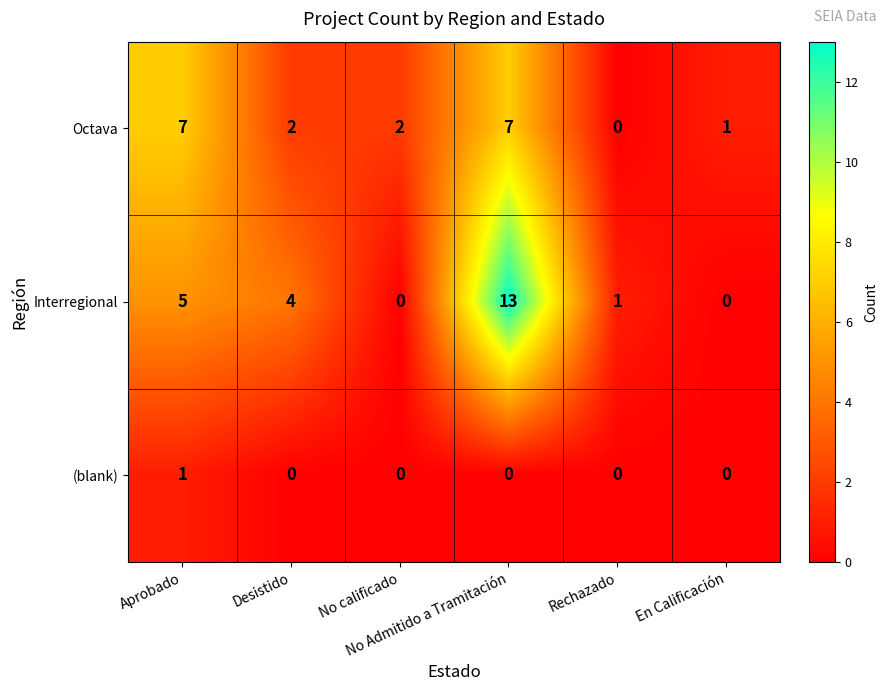

Rank the series by their maximum value, from lowest to highest.

(blank), Octava, Interregional